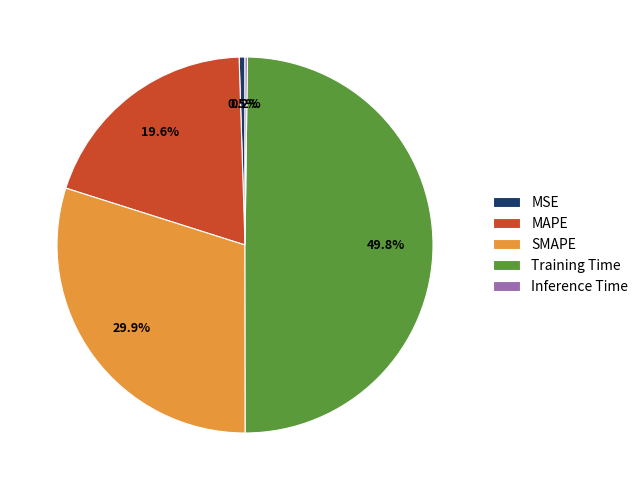

Does SMAPE represent more than half of the total?

No